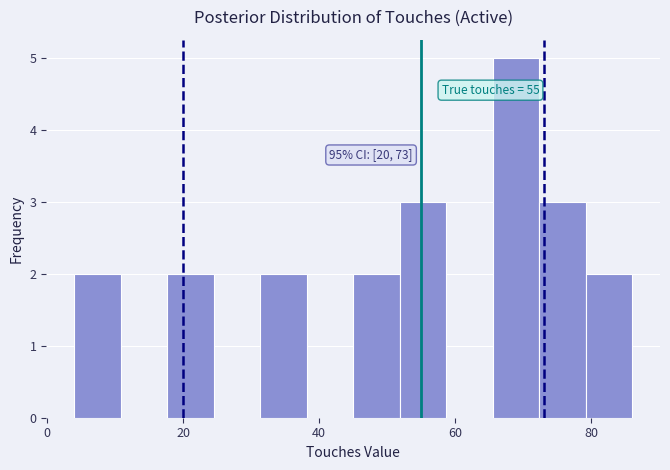

Around what value on the x-axis is the tallest bar? Give the approximate position of its centre, as read against the axis.

68